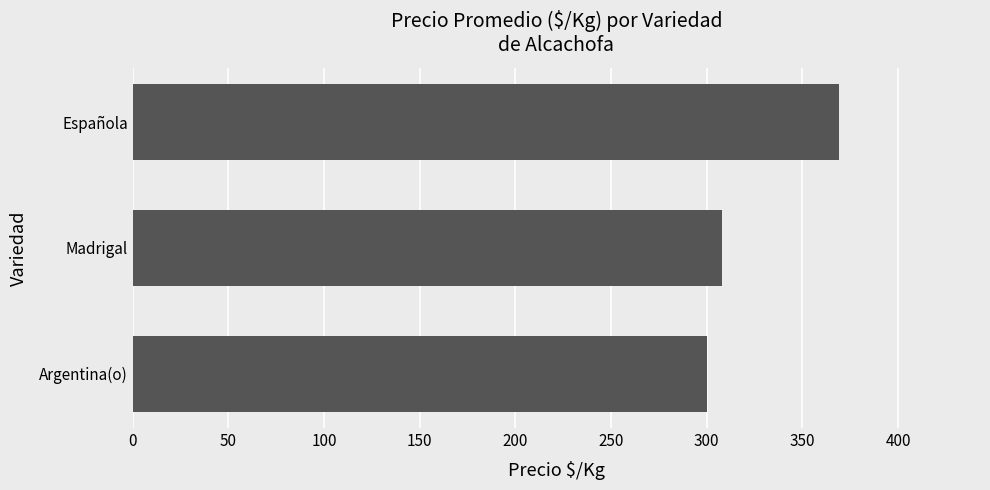

The value at Madrigal is 308. True or false?

True